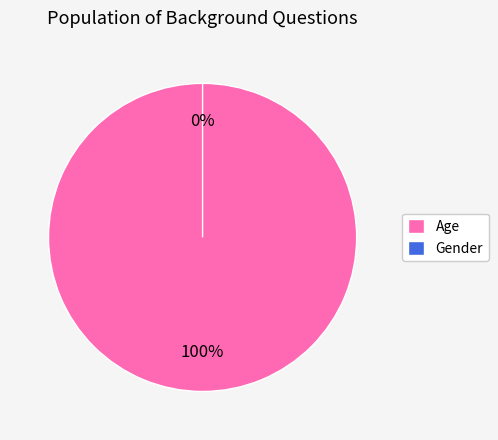

Is there any slice that represents more than half of the pie?

Yes